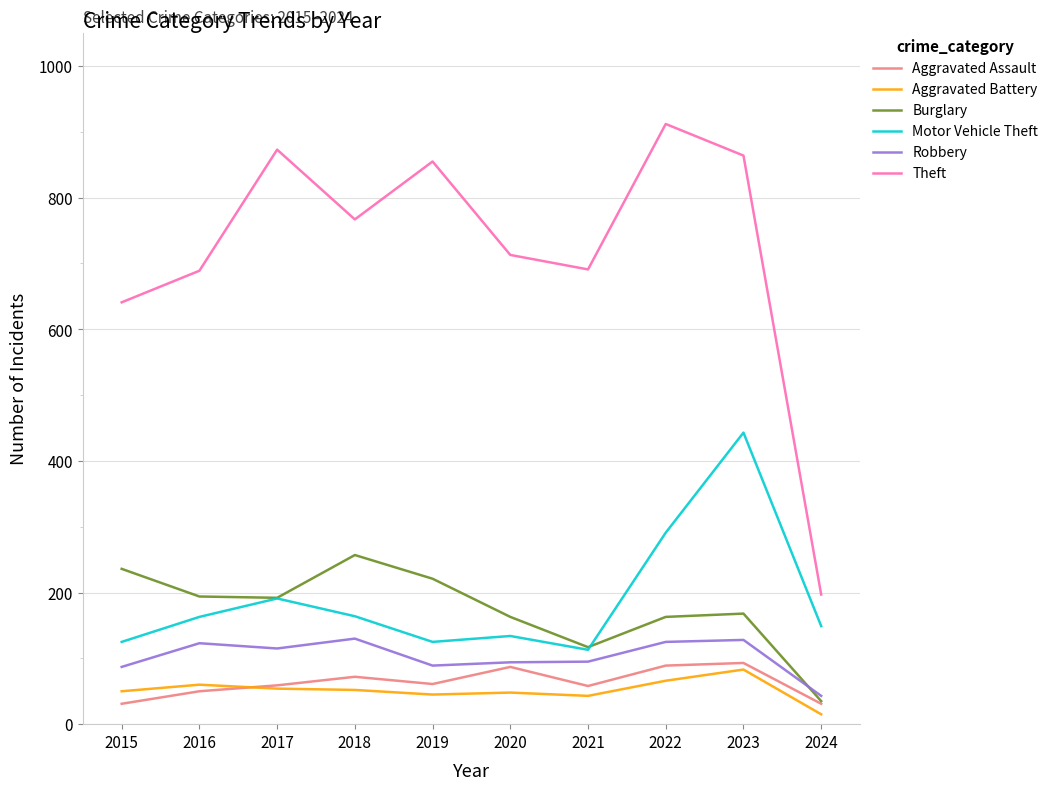

What is the total value across all series at 2016?

1279